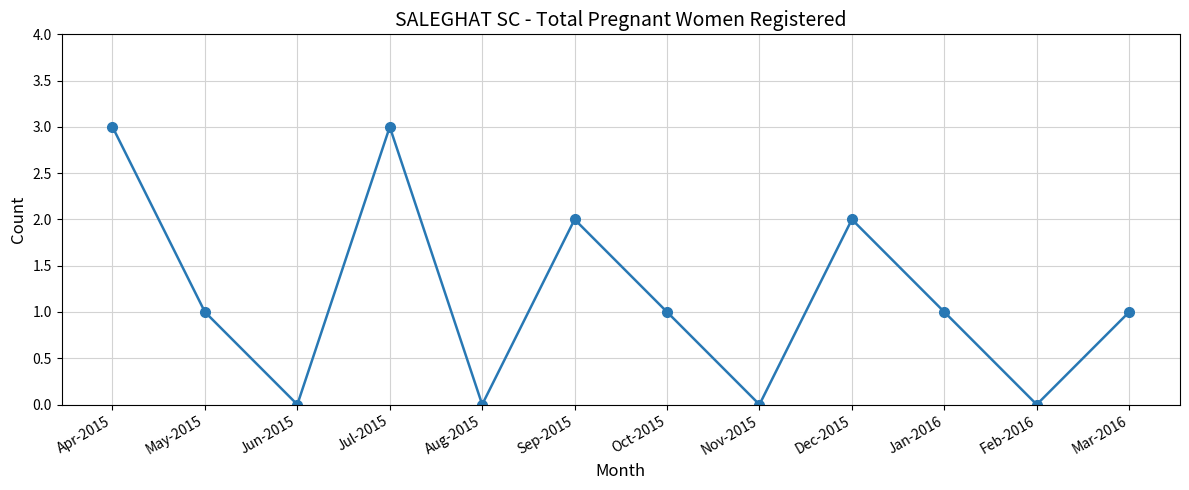

Reading left to right, extract all data points from this chart.

3	1	0	3	0	2	1	0	2	1	0	1